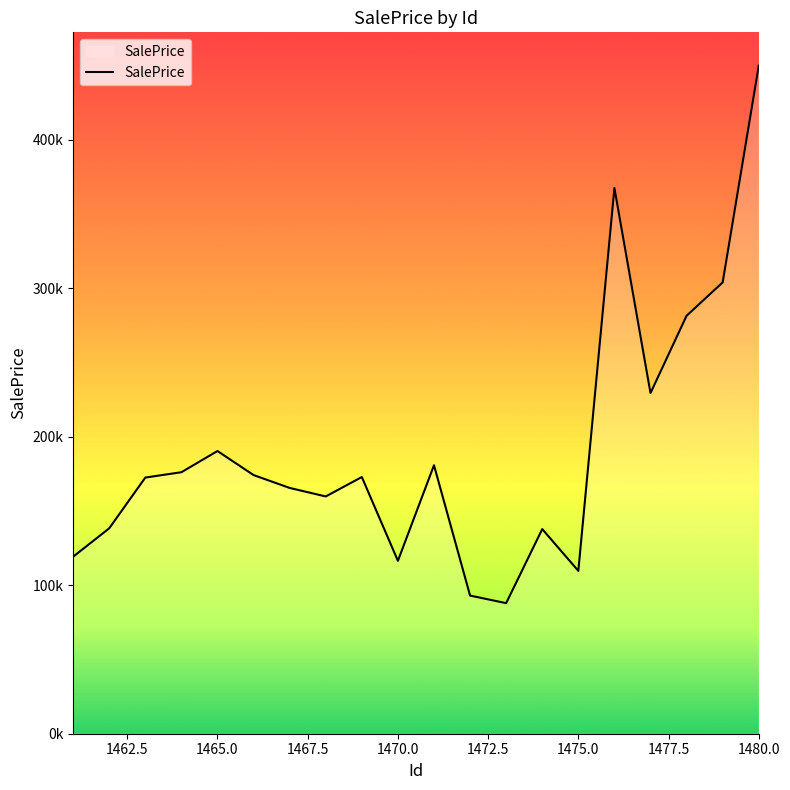

Does the chart display data point markers on the line(s)?

No